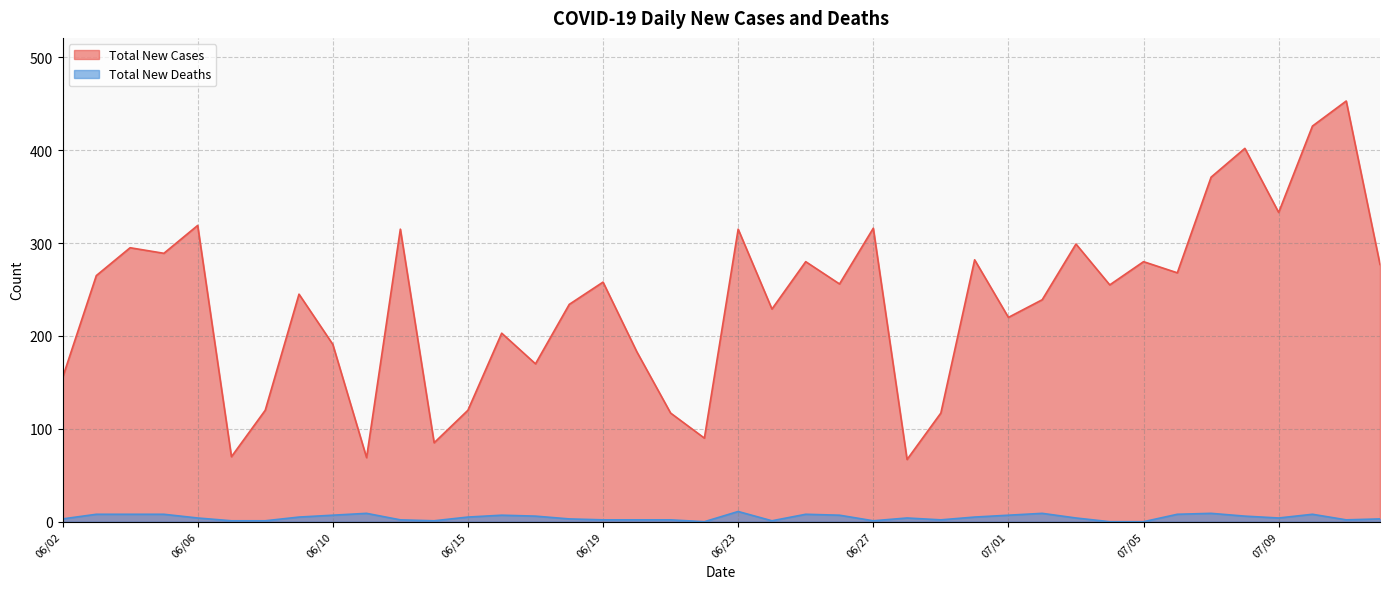

What is the difference between the Total New Deaths values at 07/10 and 06/23?

3